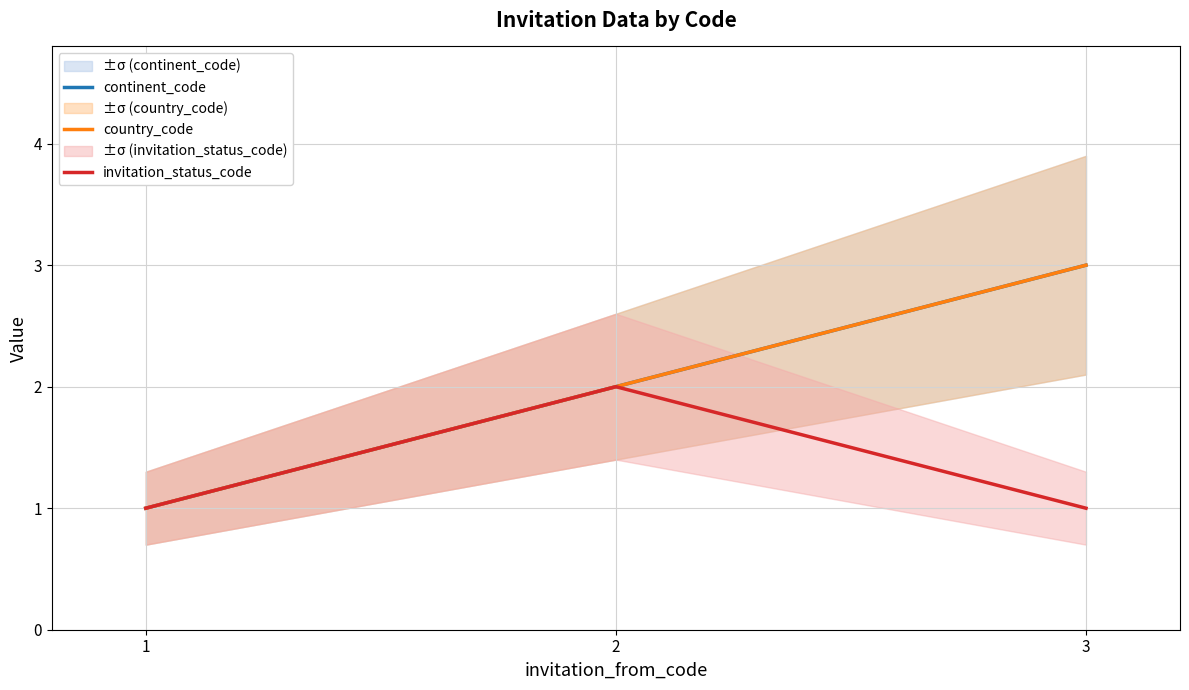

Which has a higher value, 1 or 2?

2